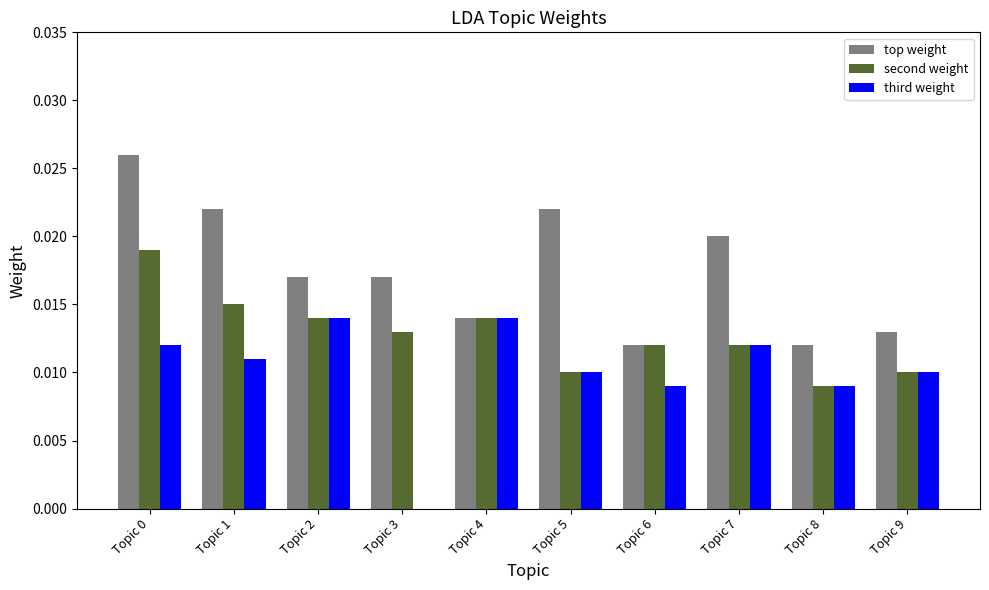

Which series has the largest total across all categories?

top weight